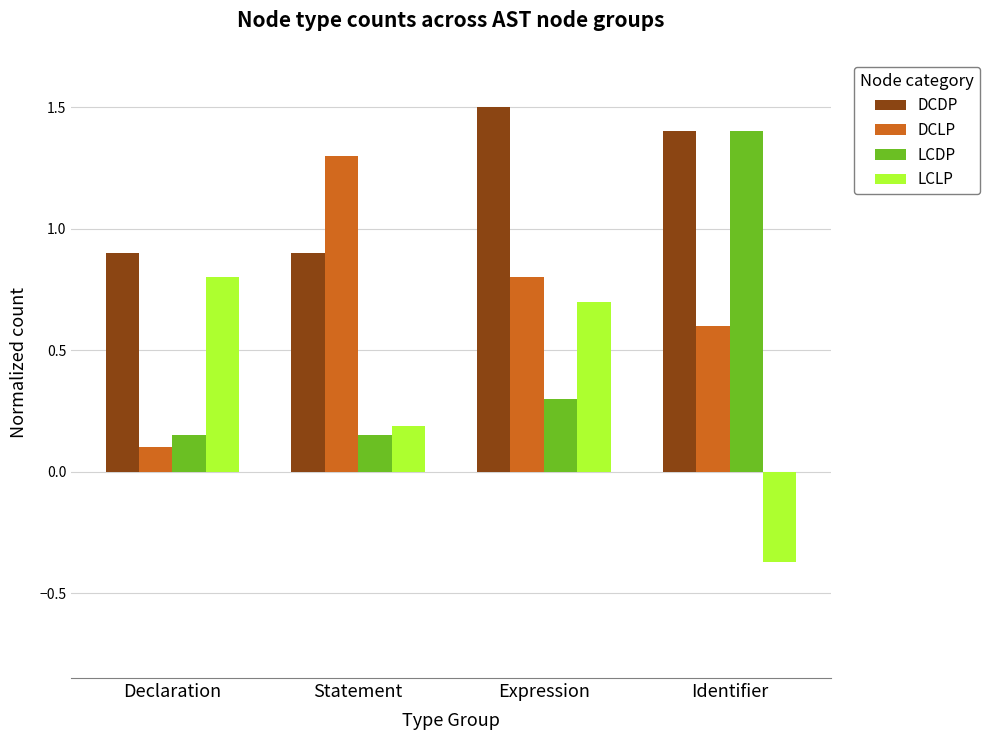

What are all the series names shown in the legend?

DCDP, DCLP, LCDP, LCLP